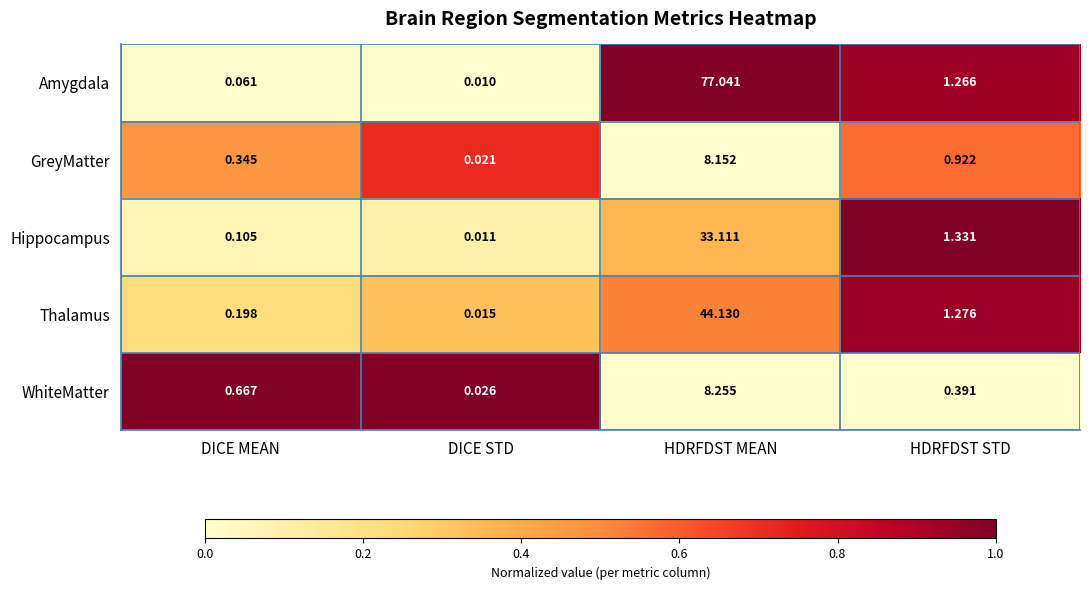

At which category is the sum across all series the highest?

HDRFDST MEAN